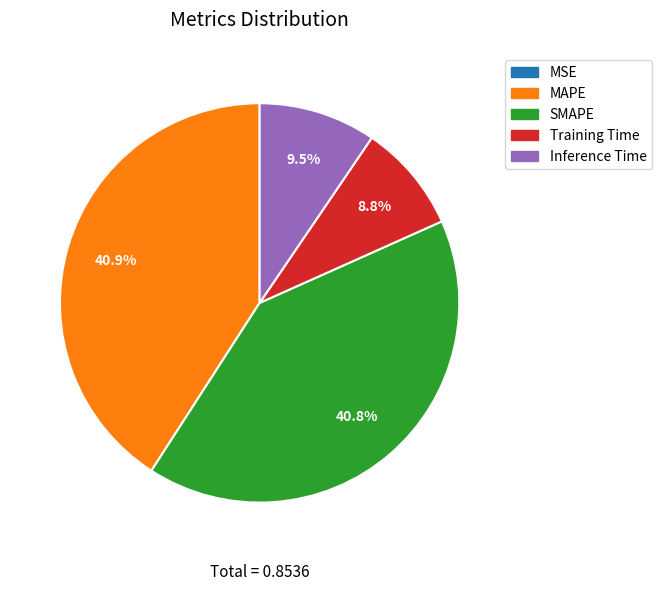

Between Training Time and MAPE, which is larger?

MAPE